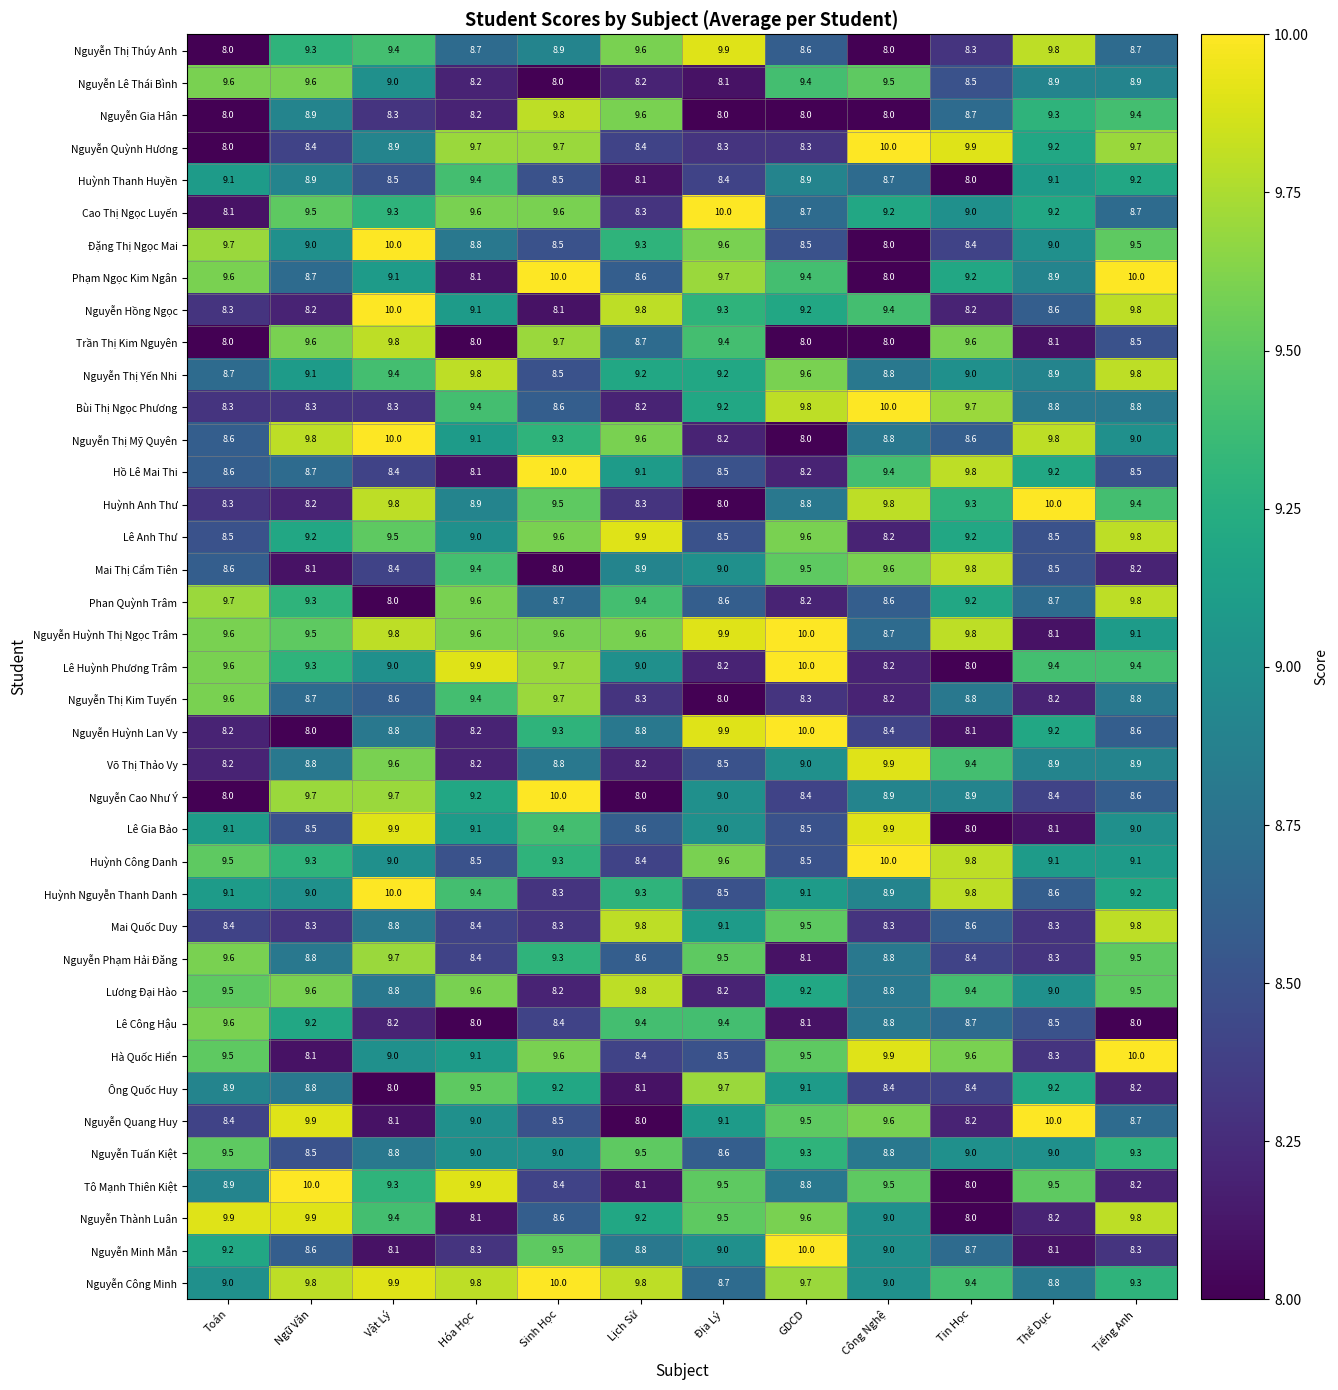

What is the sum of the Huỳnh Nguyễn Thanh Danh values at Tin Học and Lịch Sử?

19.1